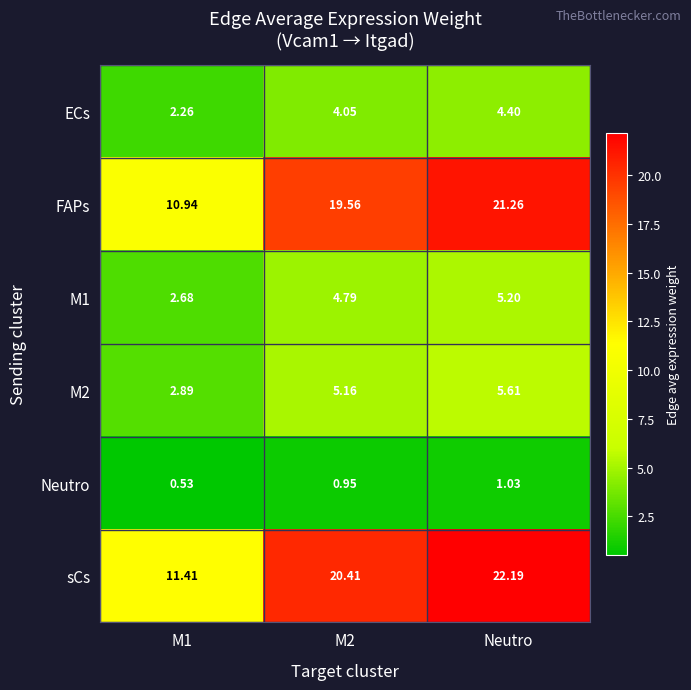

Which category has the highest value in the ECs series?

Neutro